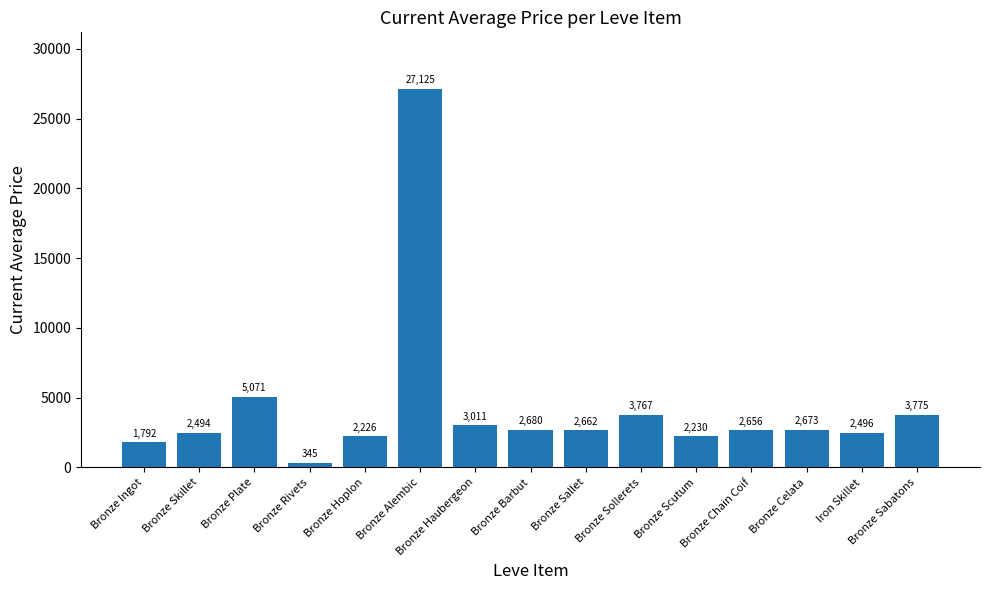

What is the label of the 14th bar from the left?

Iron Skillet